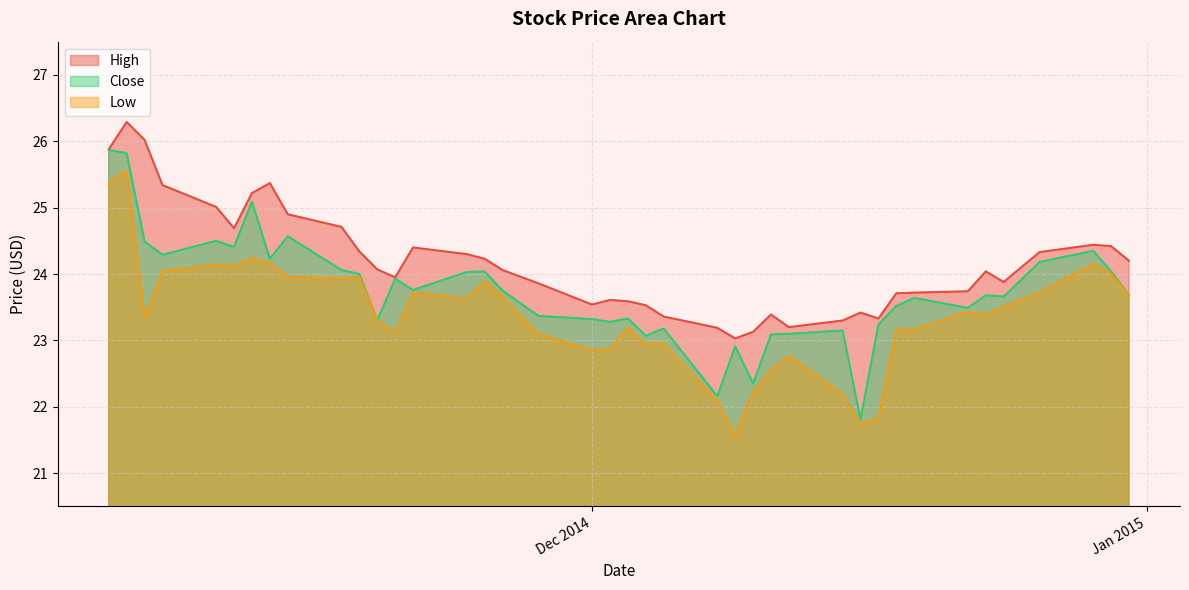

Does the chart display data point markers on the line(s)?

No